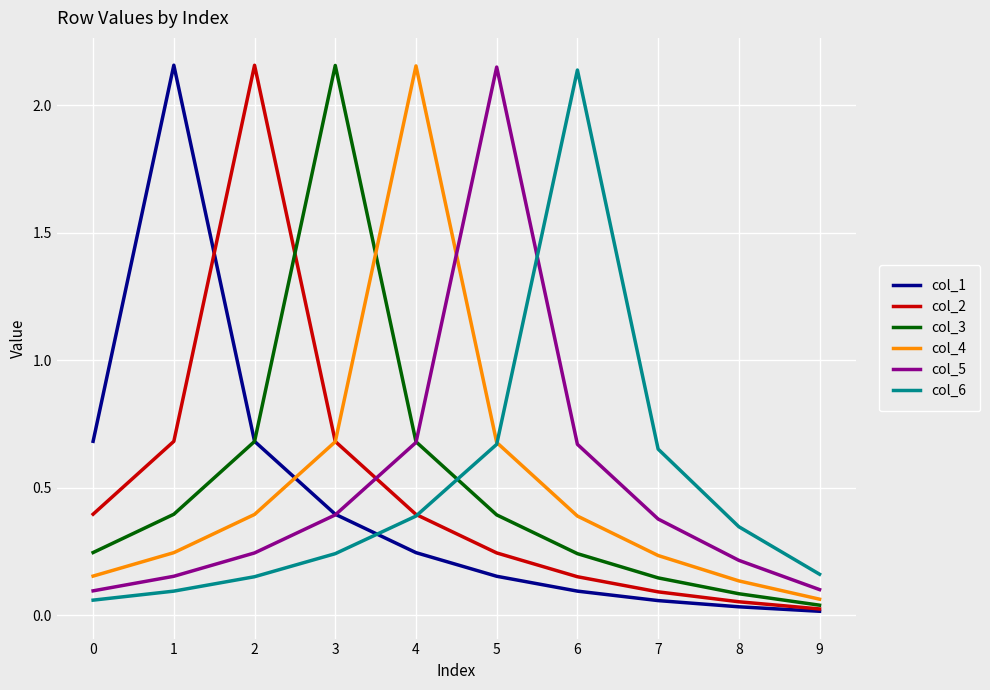

Is the value of col_4 at 0 greater than the value of col_2 at 0?

No